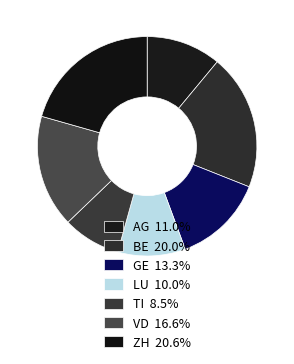

What percentage do ZH and LU together represent?

30.6%